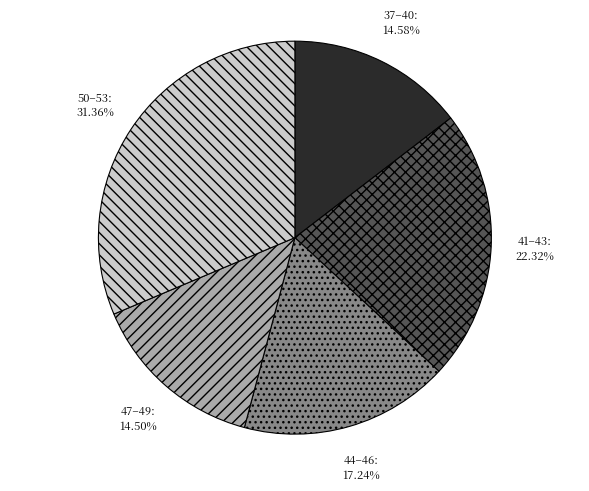

Which category has the biggest portion of the pie?

50–53